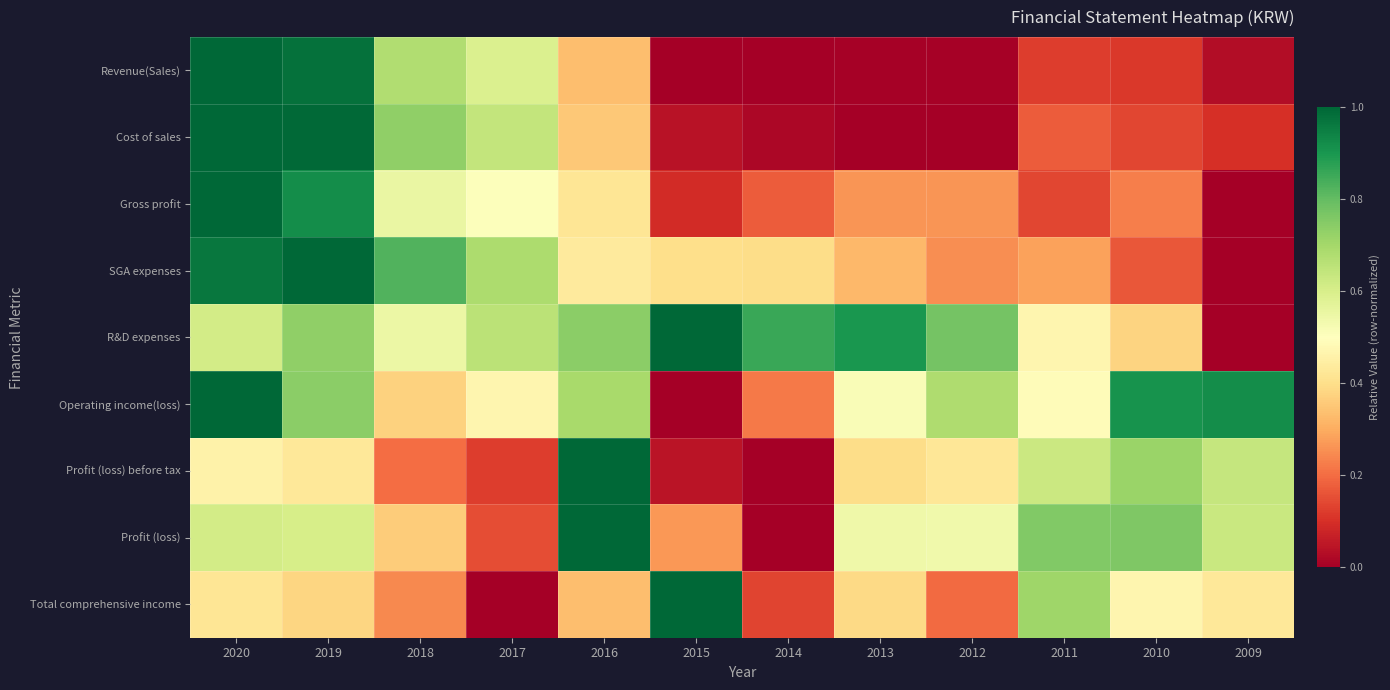

At how many categories does at least one series exceed 0?

12